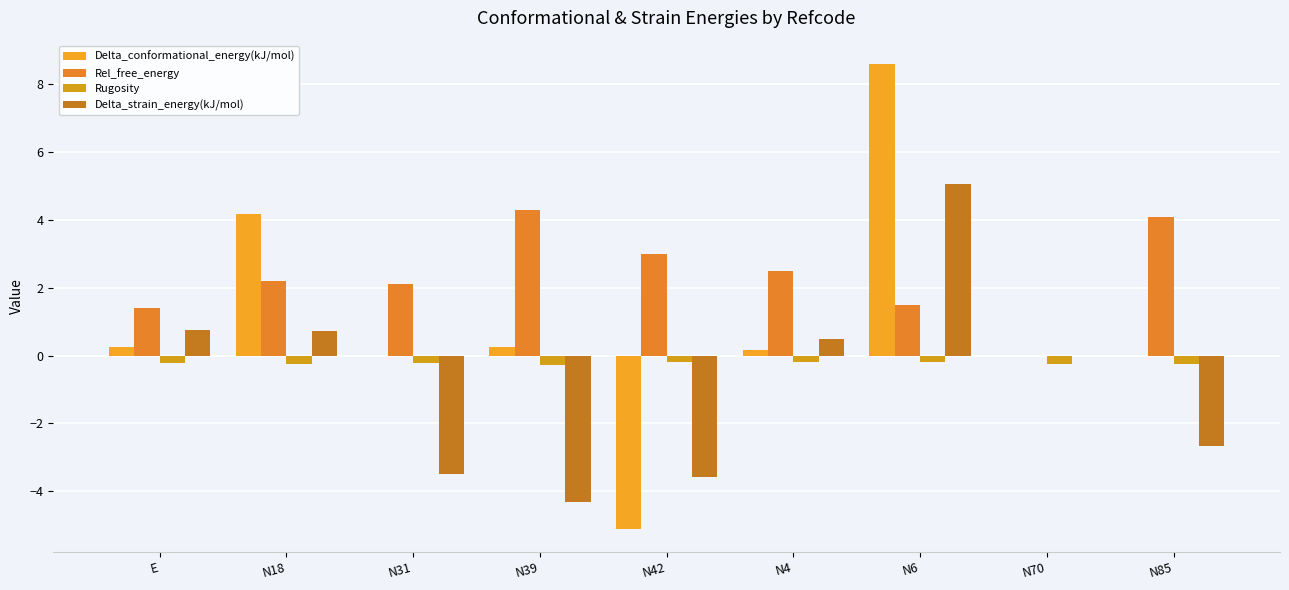

What is the sum of all Delta_strain_energy(kJ/mol) values?

-7.0